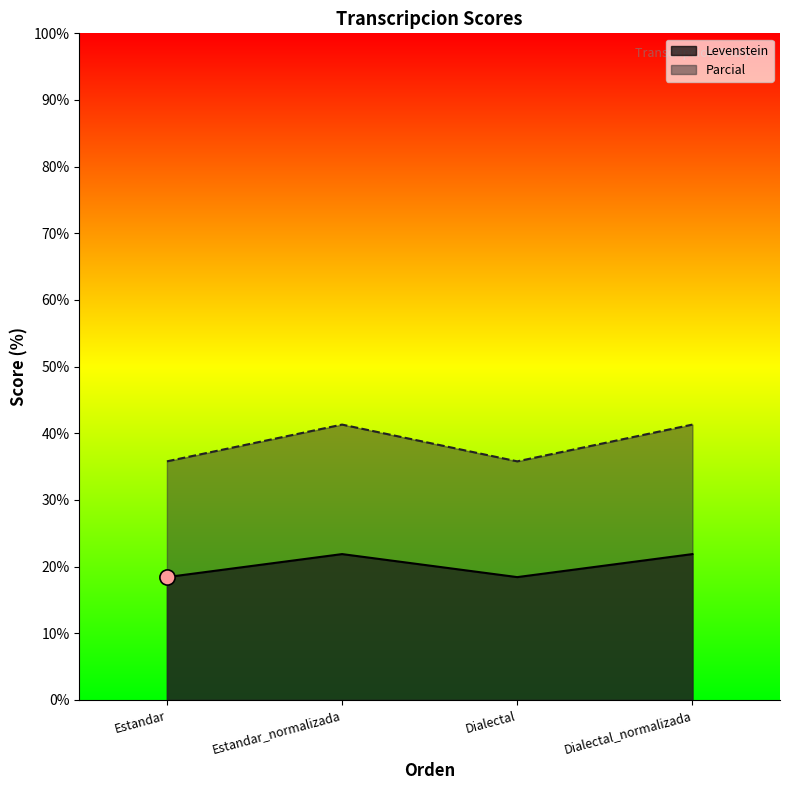

At how many categories does at least one series exceed 27?

4